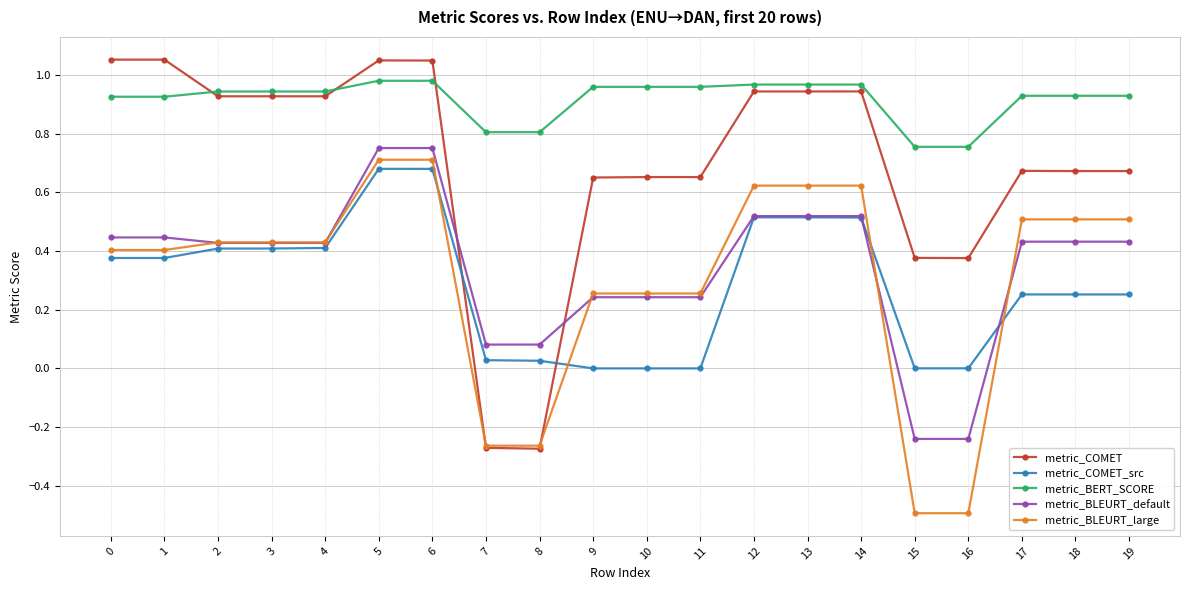

Which series has the largest total across all categories?

metric_BERT_SCORE